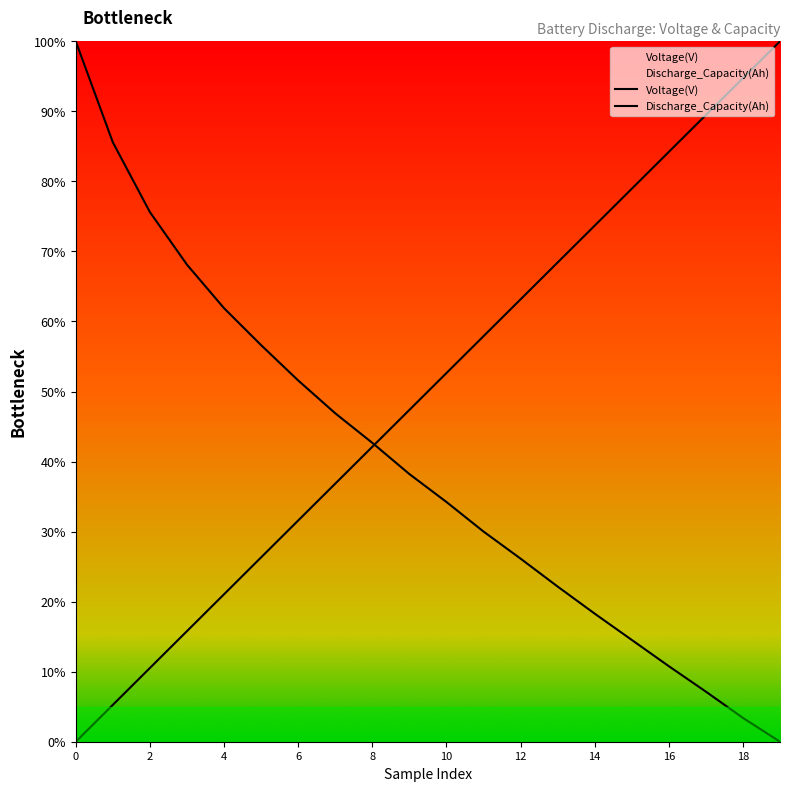

List the series in order of their overall mean, highest first.

Discharge_Capacity(Ah), Voltage(V)